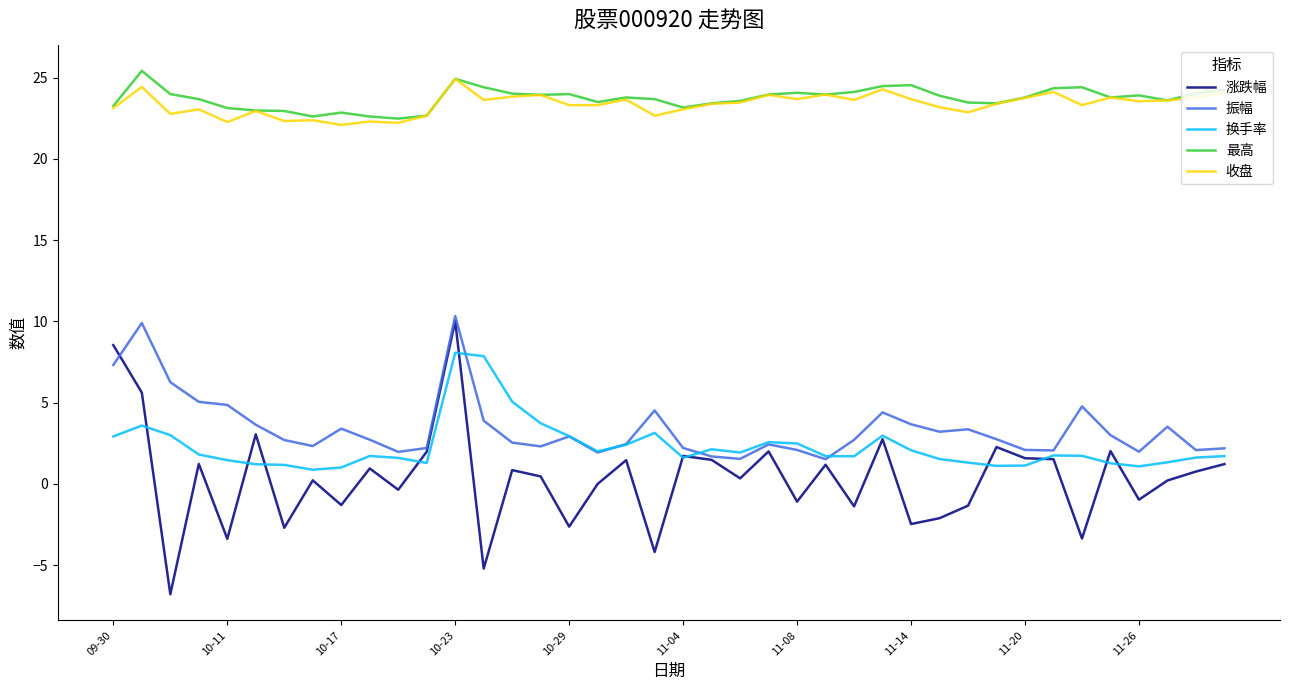

What is the minimum value for 最高?

22.5